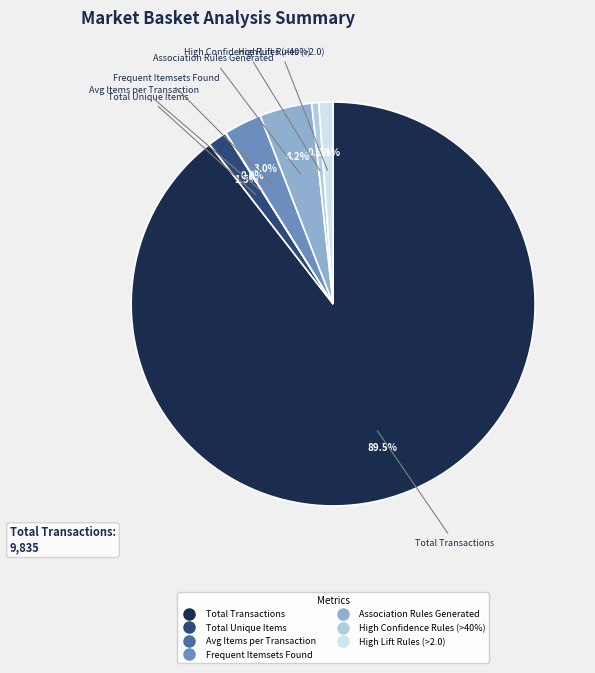

Is it true that Total Transactions is 75% of the pie?

False